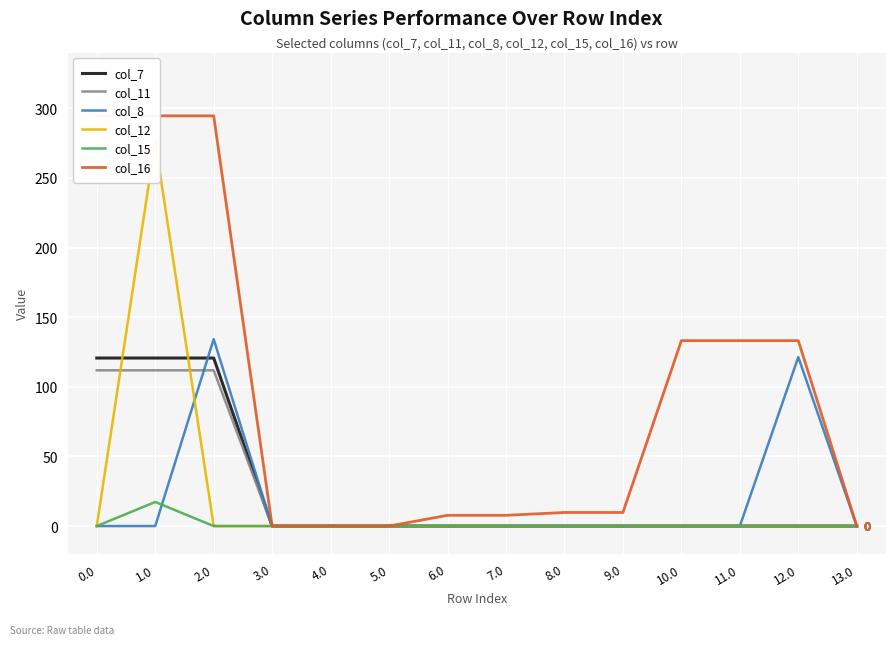

Reading right to left, list all the values displayed in this chart.

col_7: 0.0	0.0	0.0	0.0	0.0	0.0	0.0	0.0	0.0	0.0	0.0	120.6	120.6	120.6
col_11: 0.0	0.0	0.0	0.0	0.0	0.0	0.0	0.0	0.0	0.0	0.0	111.8	111.8	111.8
col_8: 0.0	121.3	0.0	0.0	0.0	0.0	0.0	0.0	0.0	0.0	0.0	134.2	0.0	0.0
col_12: 0.0	0.0	0.0	0.0	0.0	0.0	0.0	0.0	0.0	0.0	0.0	0.0	275.9	0.0
col_15: 0.0	0.0	0.0	0.0	0.0	0.0	0.0	0.0	0.0	0.0	0.0	0.0	17.3	0.0
col_16: 0.0	133.1	133.1	133.1	9.7	9.7	7.7	7.7	0.0	0.0	0.0	294.5	294.5	294.5